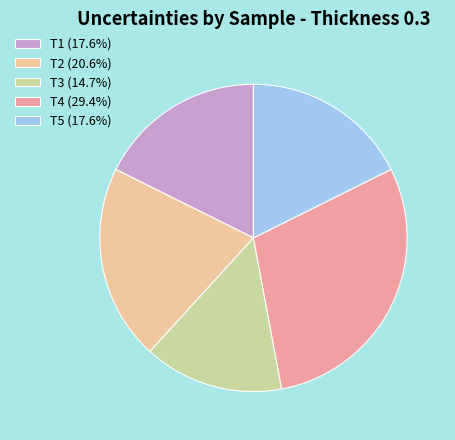

How many segments does this pie chart have?

5